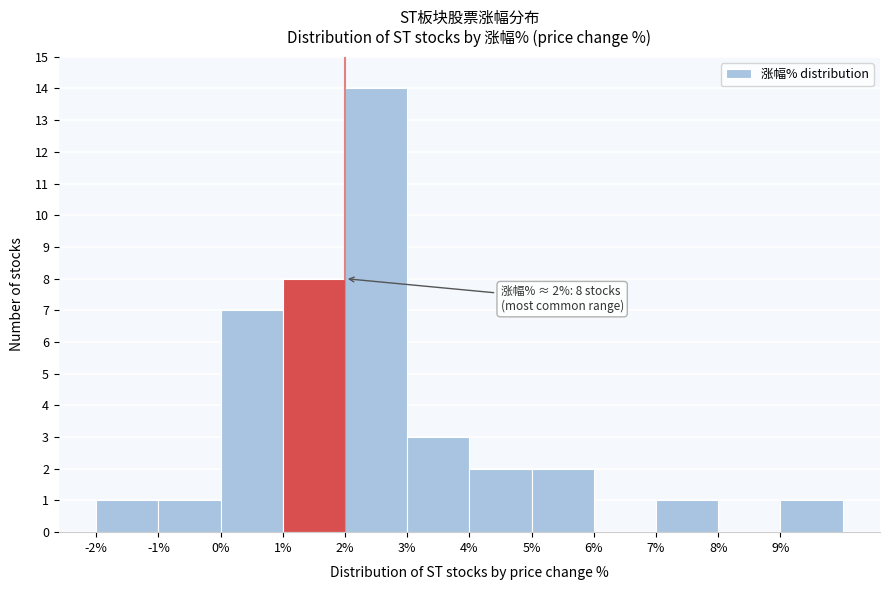

Over which range of the x-axis is the bar tallest?

2 to 3